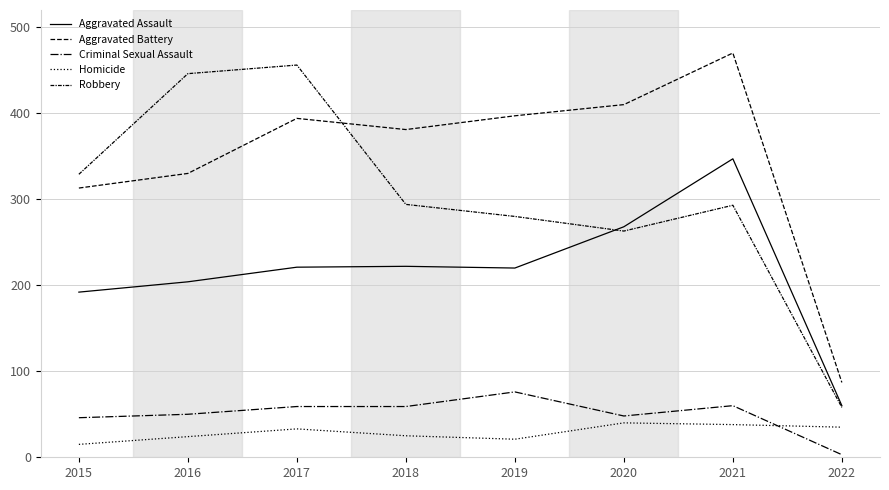

What is the value of the Aggravated Assault point at the 2nd from the left?

204